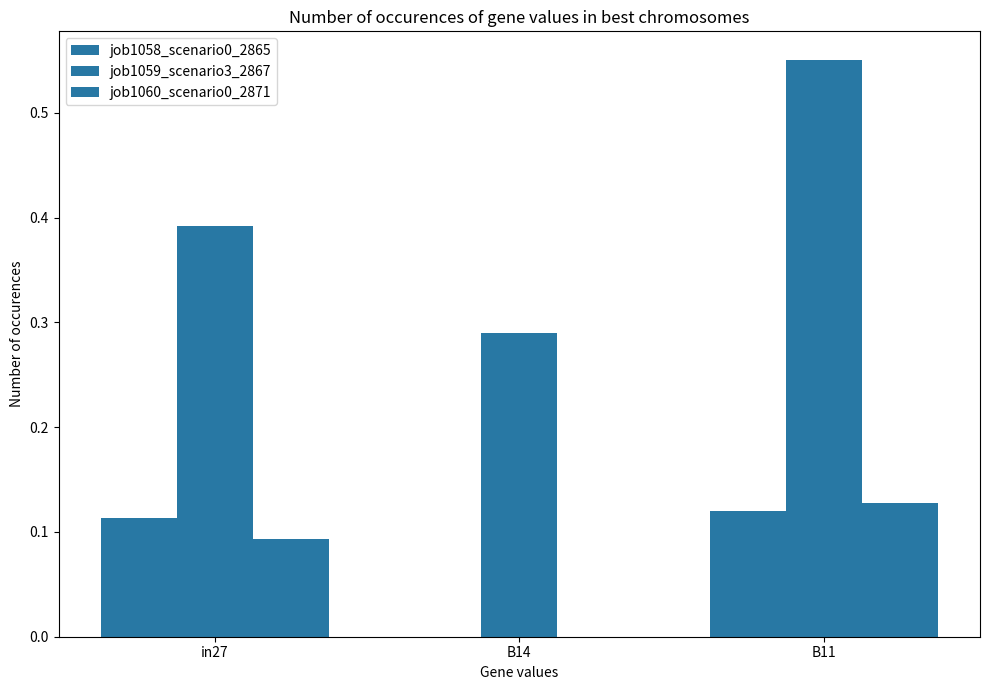

What is the label of the 3rd bar from the left?

B11